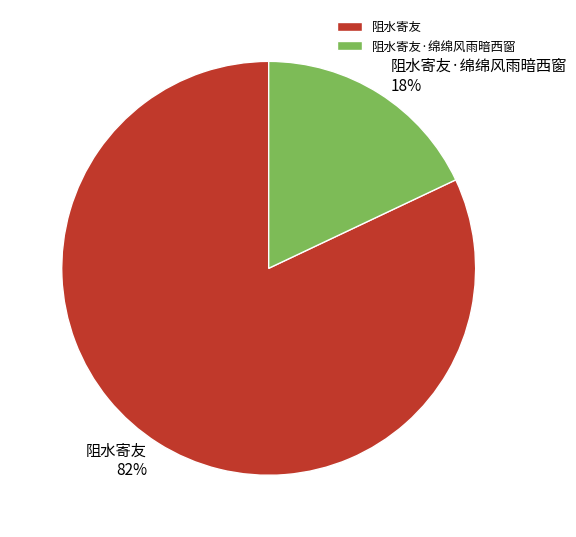

Combined, do 阻水寄友 and 阻水寄友·绵绵风雨暗西窗 account for over 50%?

Yes